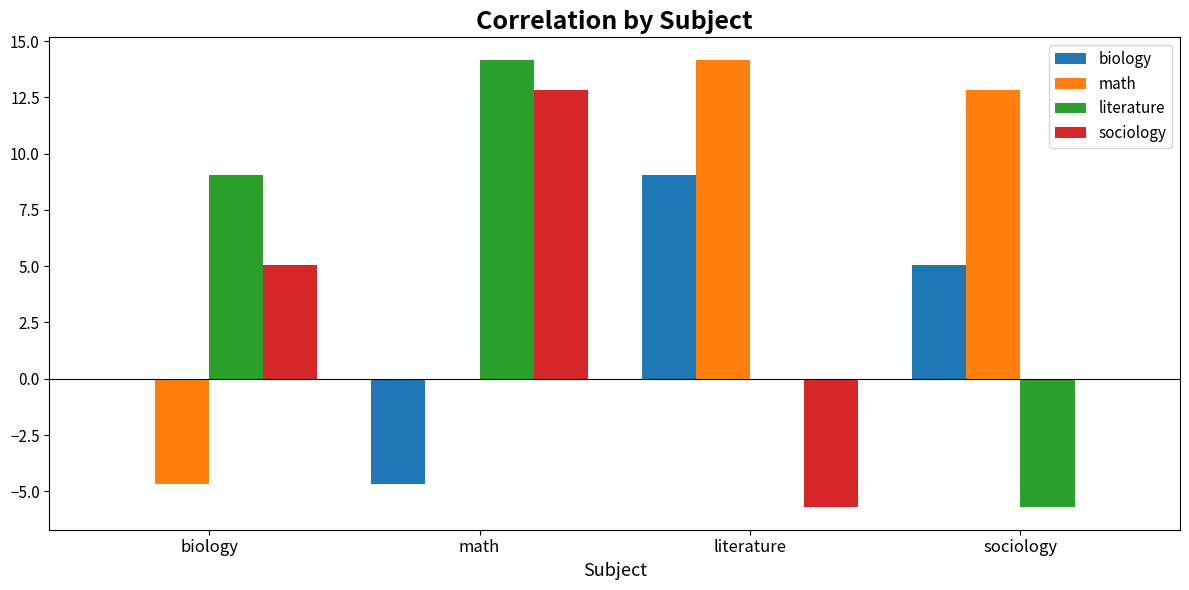

Between math and sociology, which series saw the biggest shift?

literature